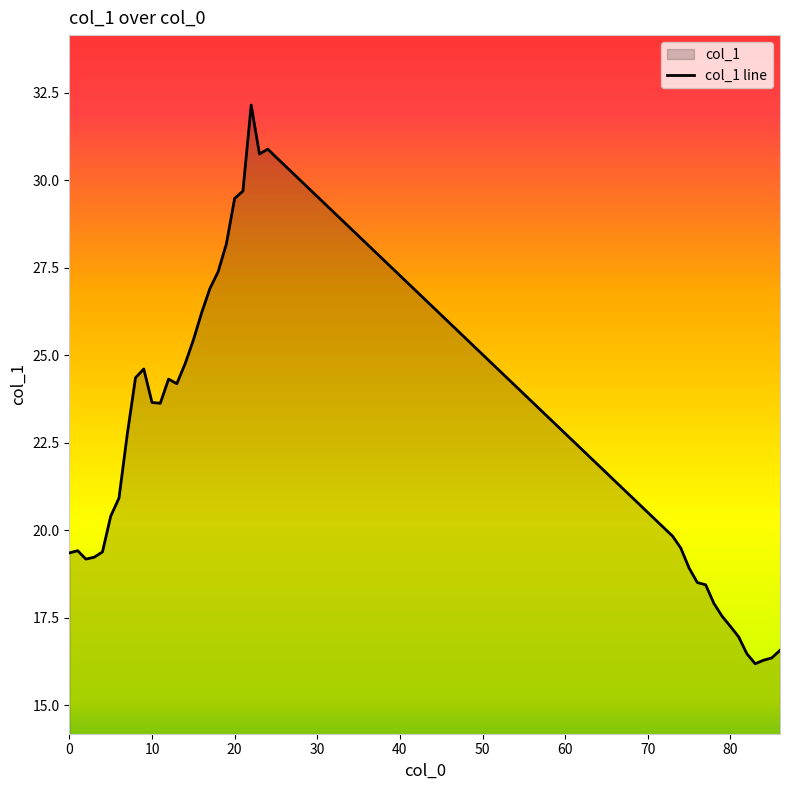

What is the value of the 36th point from the left?

16.2